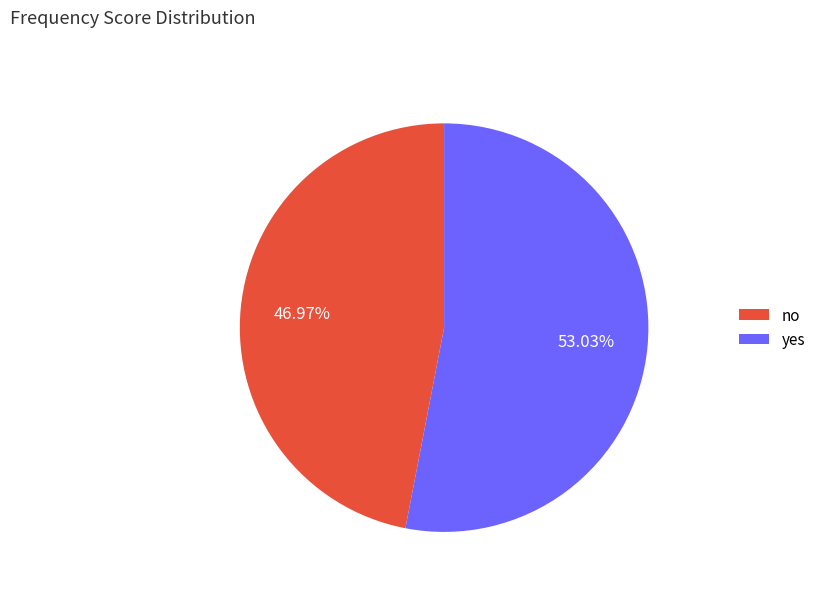

Which has a higher value, no or yes?

yes